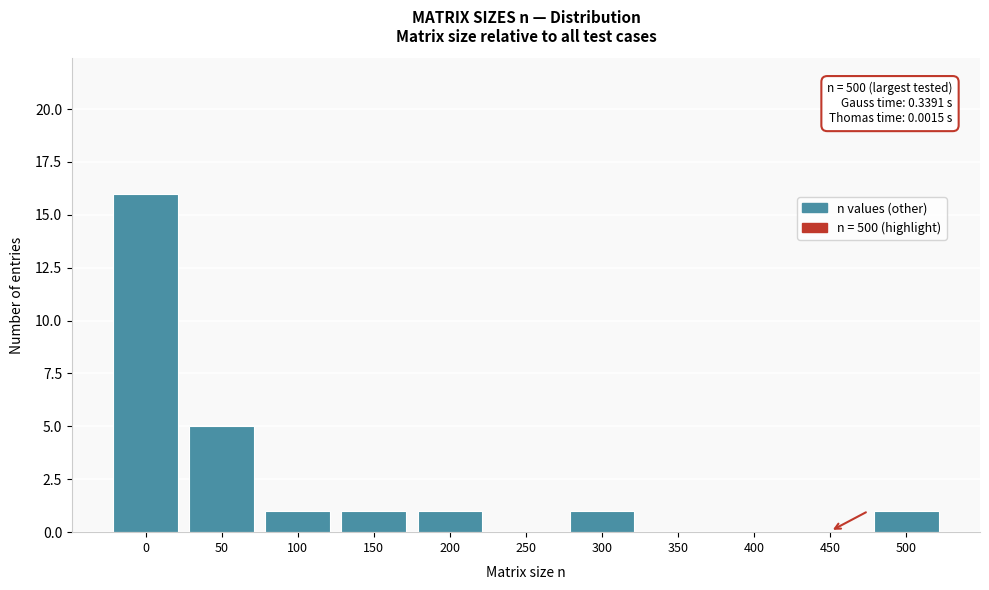

Reading right to left, extract all data points from this chart.

500=1	450=0	400=0	350=0	300=1	250=0	200=1	150=1	100=1	50=5	0=16